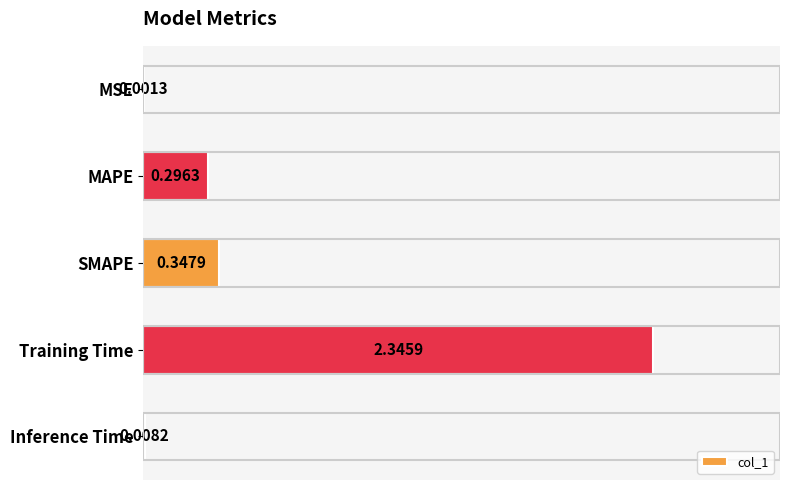

What is the sum of the values at Training Time and MAPE?

2.6